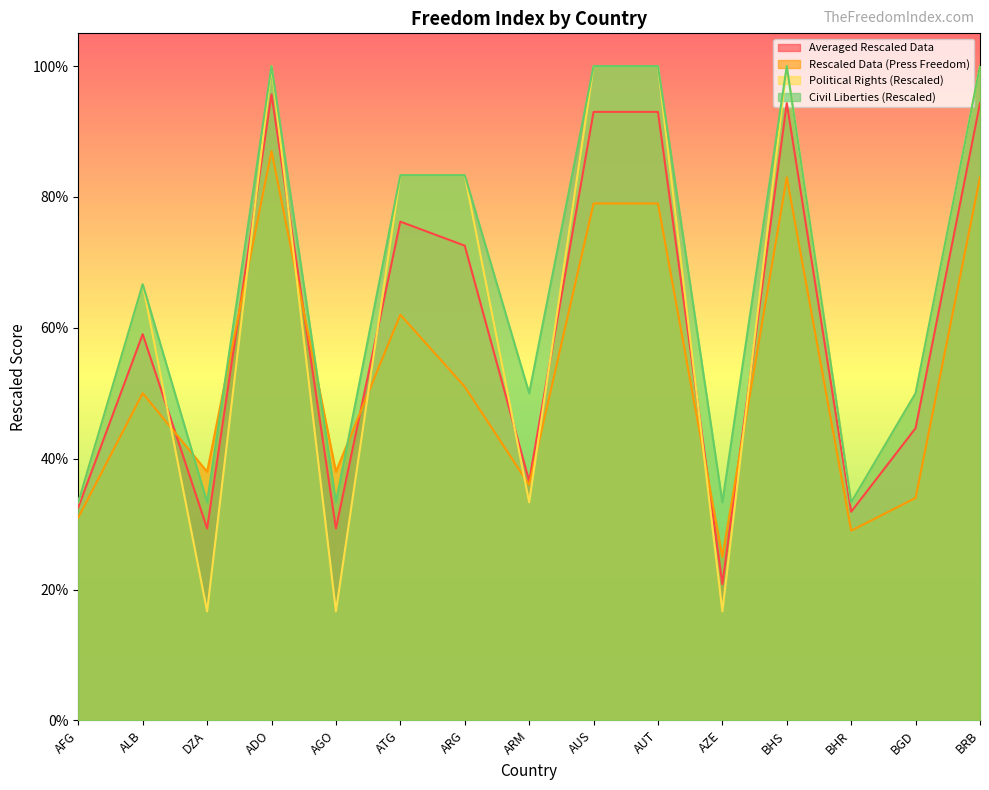

True or false: Political Rights (Rescaled) has a value of 0.3 at ARM.

True